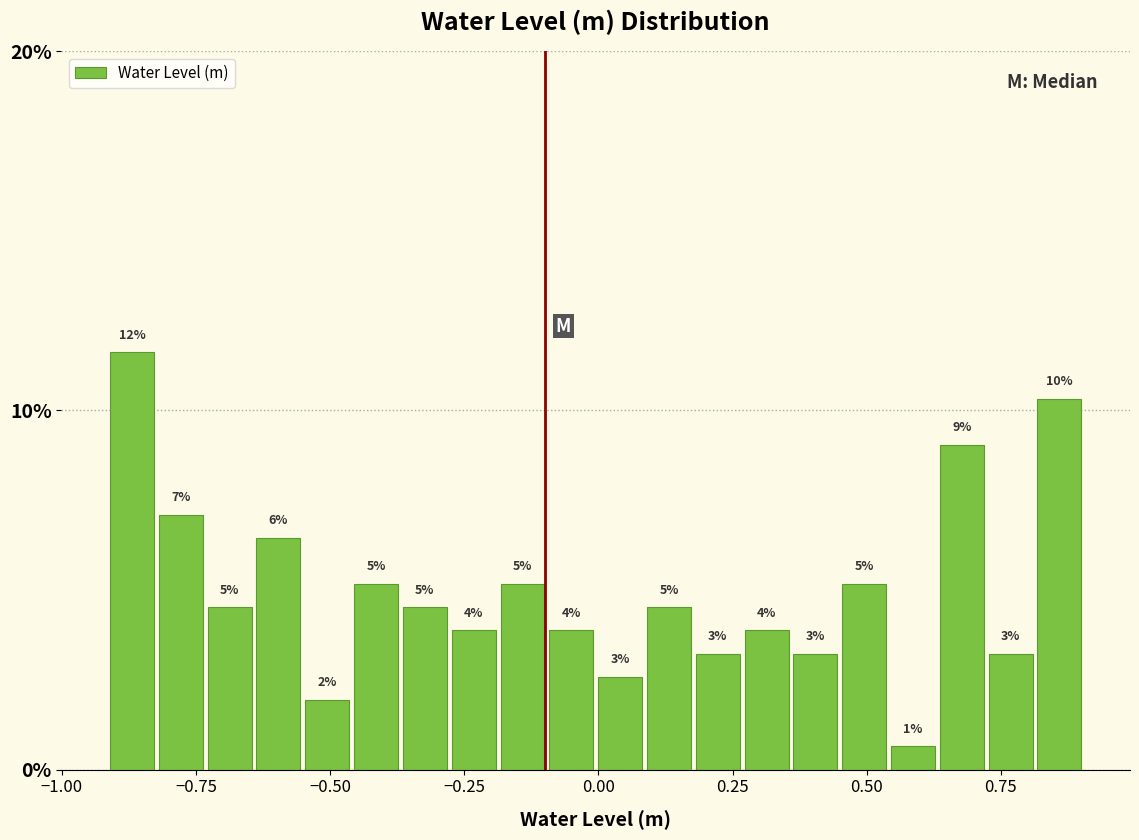

Around what value on the x-axis is the tallest bar? Give the approximate position of its centre, as read against the axis.

-0.85